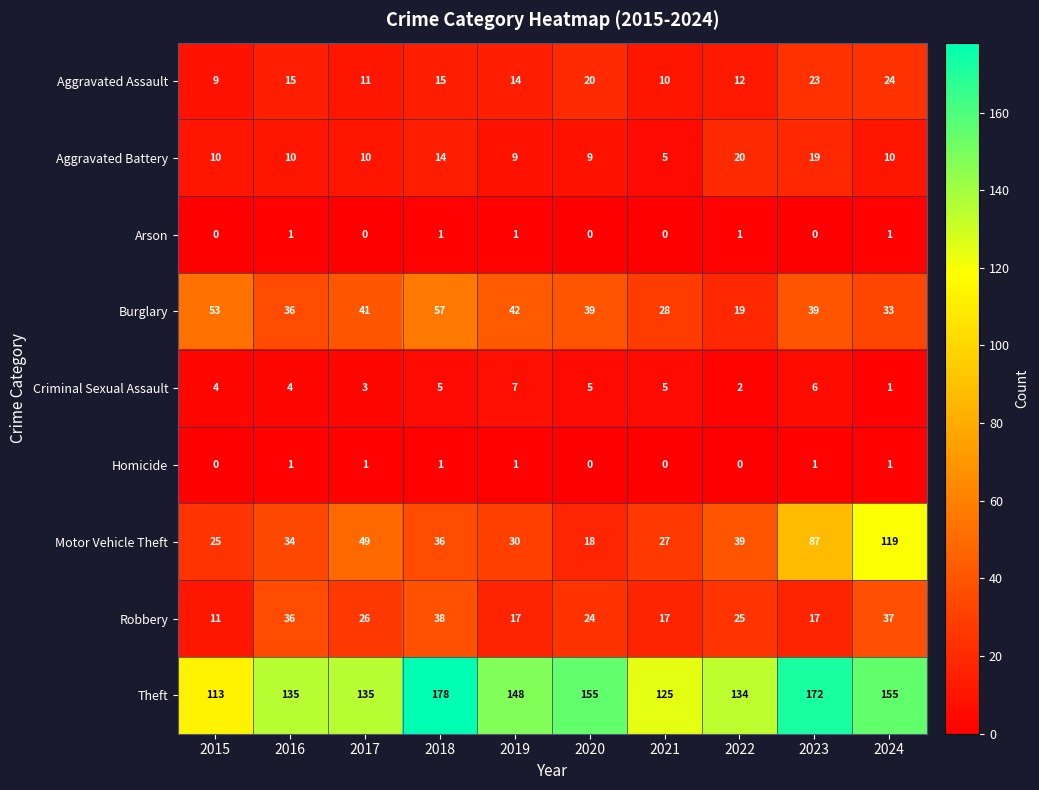

What is the average value of the Criminal Sexual Assault series?

4